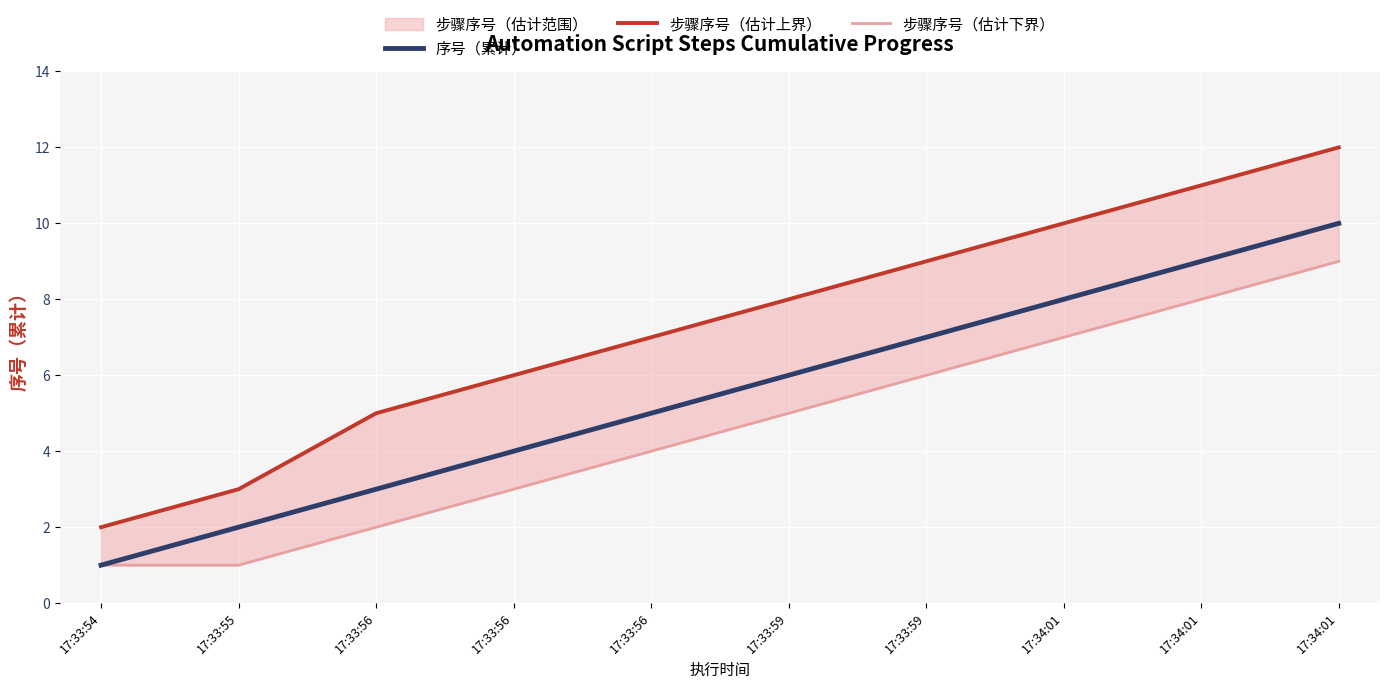

What is the total value across all series at 17:33:54?

4